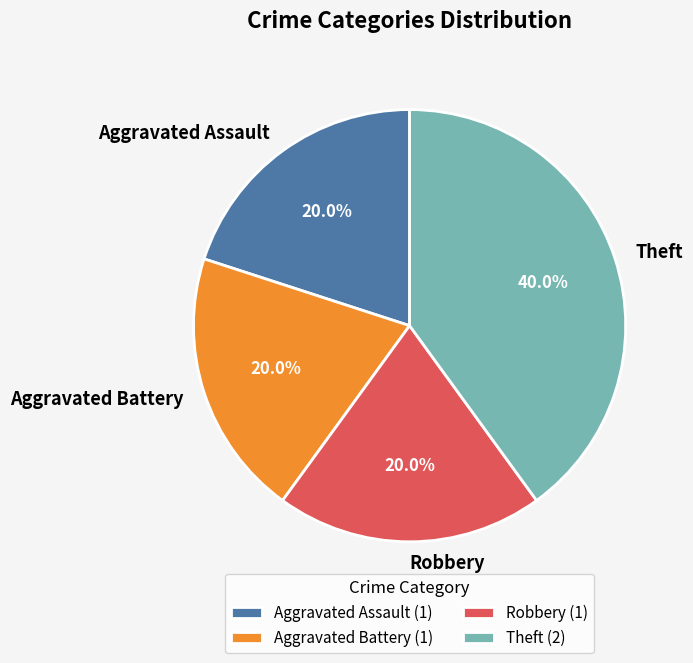

What is the largest slice in the pie chart?

Theft